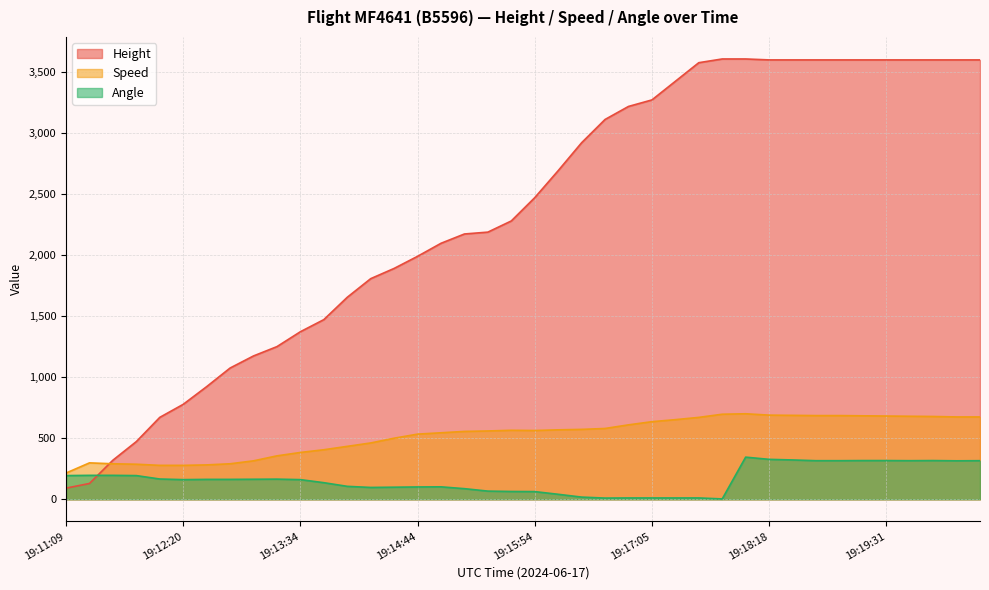

Is the value of Speed at 19:16:39 greater than the value of Angle at 19:15:39?

Yes